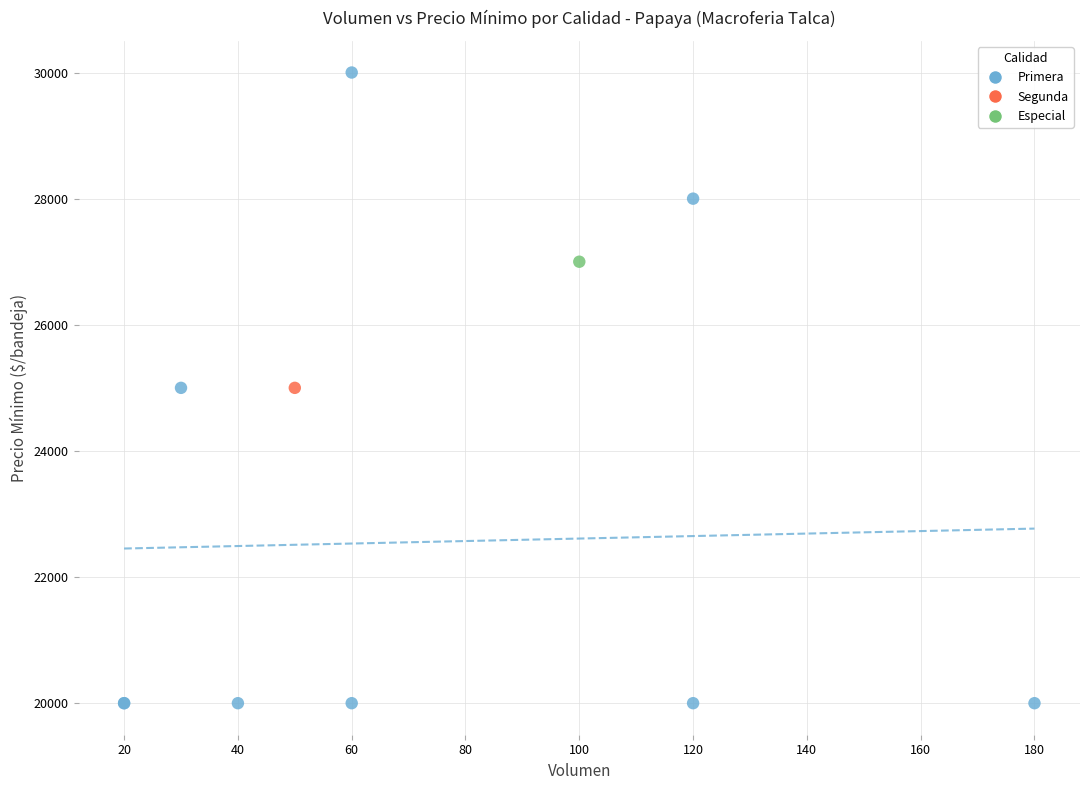

What are all the series names shown in the legend?

Primera, Segunda, Especial